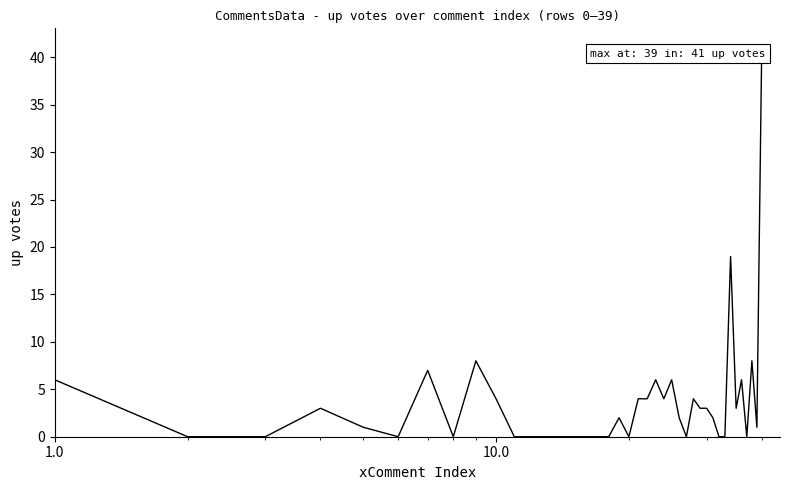

What is the greatest value displayed?

41